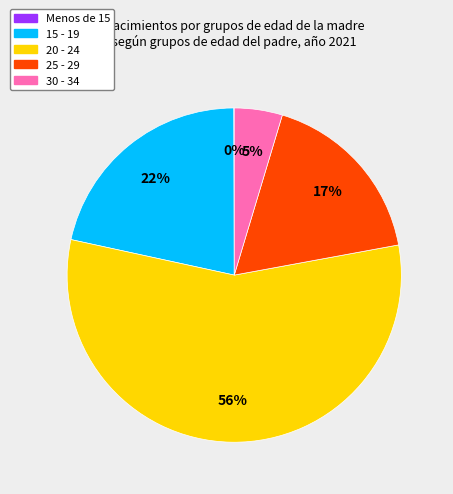

To the nearest percent, what is the difference between the largest and smallest slice percentages?

56%